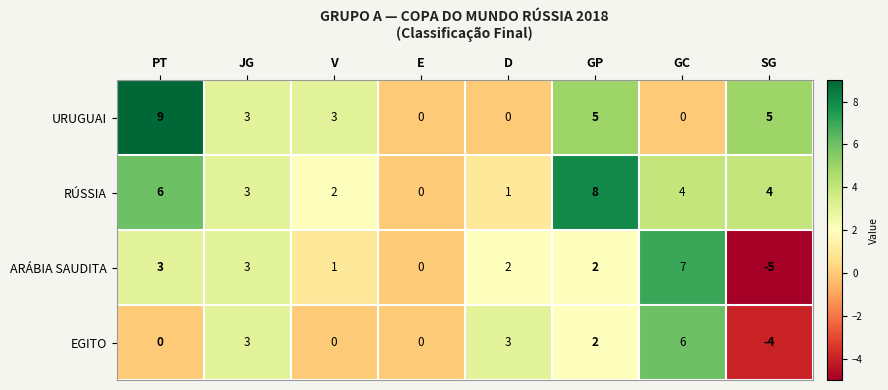

Rank the series at GC from lowest to highest value.

URUGUAI, RÚSSIA, EGITO, ARÁBIA SAUDITA